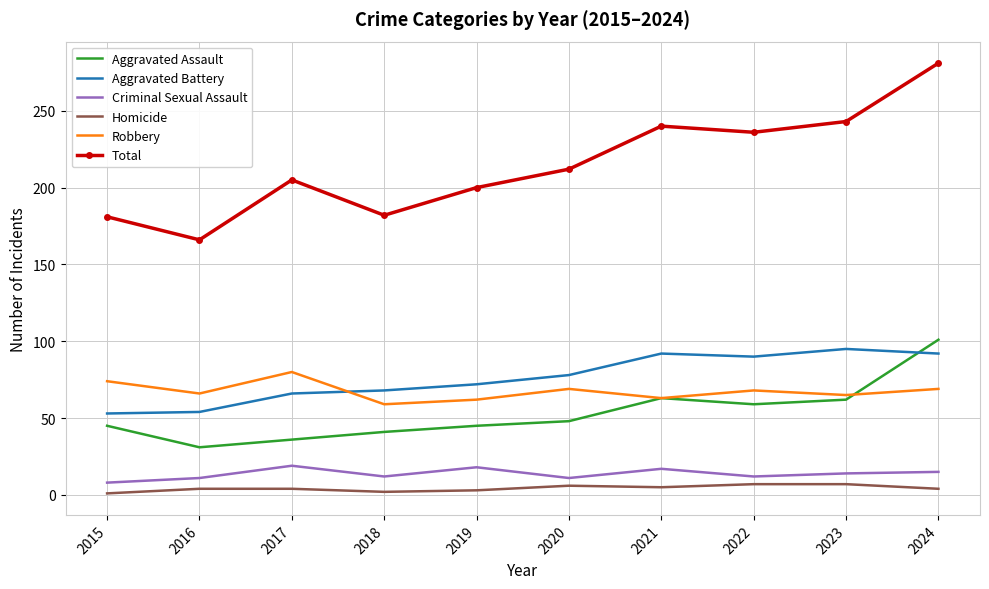

What are all the series names shown in the legend?

Aggravated Assault, Aggravated Battery, Criminal Sexual Assault, Homicide, Robbery, Total